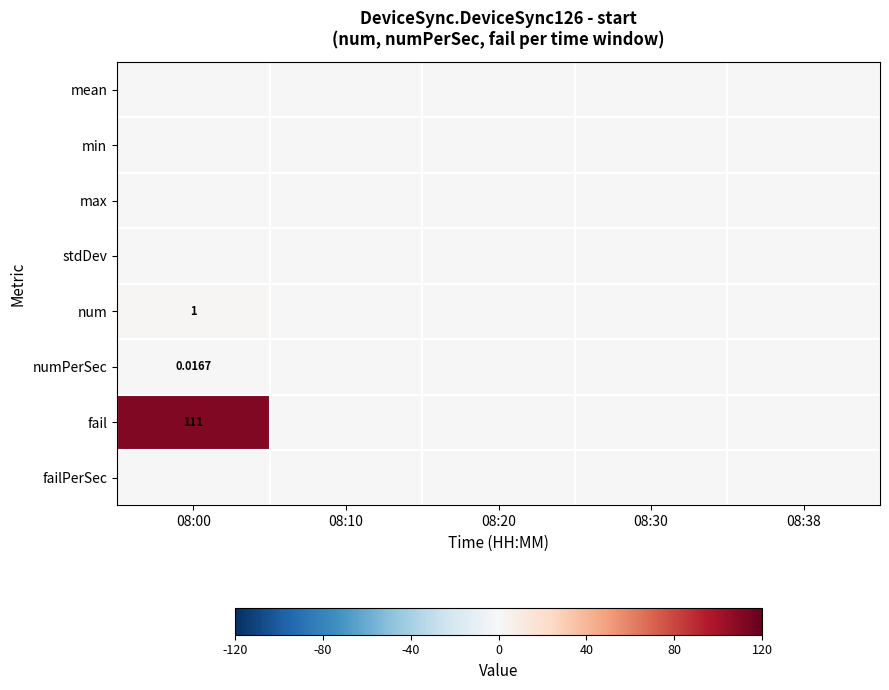

At which category does the chart reach its peak across all series?

08:00